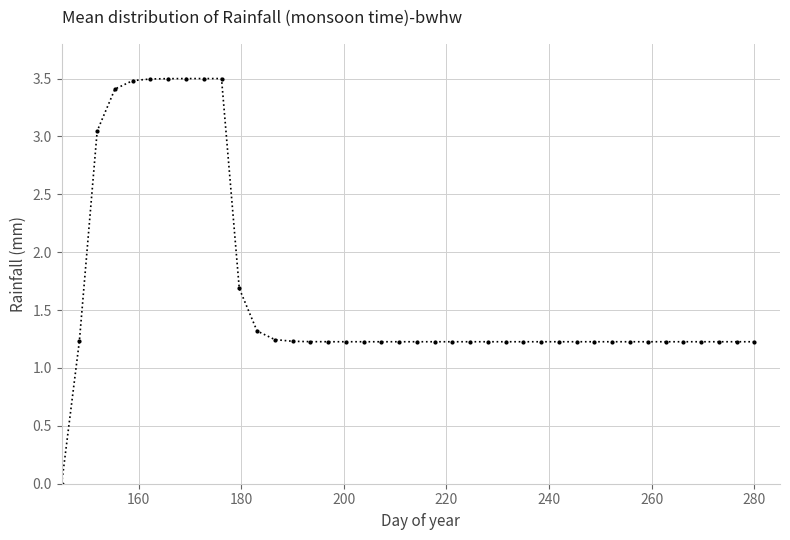

What is the sum of all values?

66.0